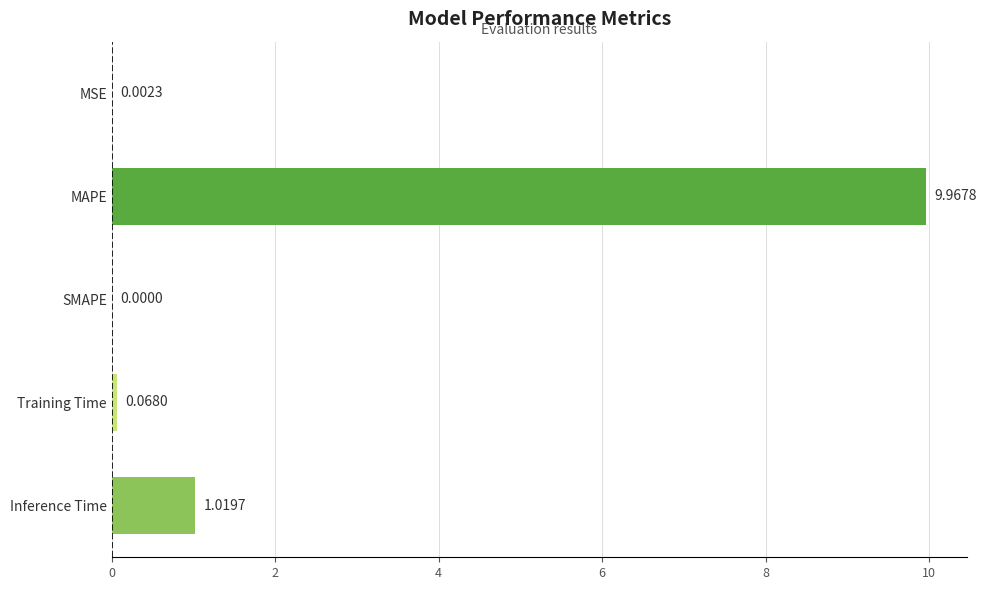

What is the sum of all values?

11.1